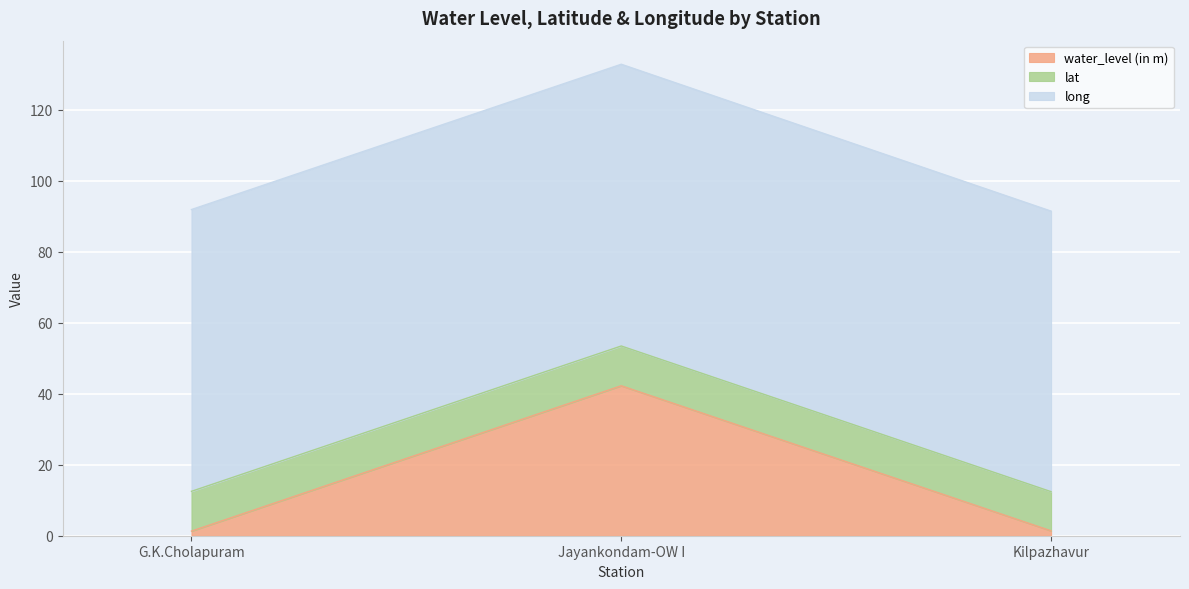

At Kilpazhavur, list the series in order from smallest to largest.

water_level (in m), lat, long